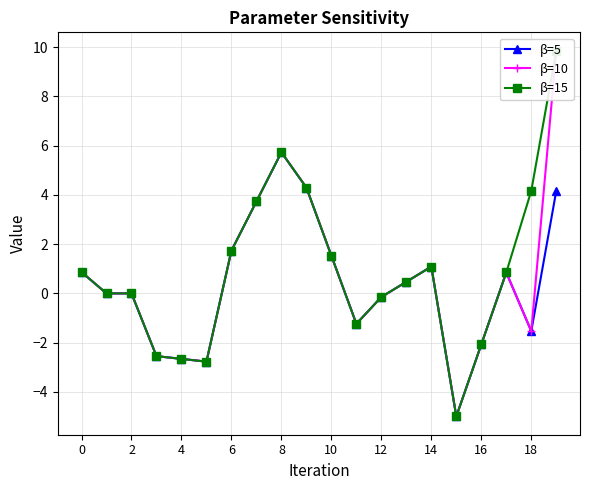

At which category is the sum across all series the highest?

19